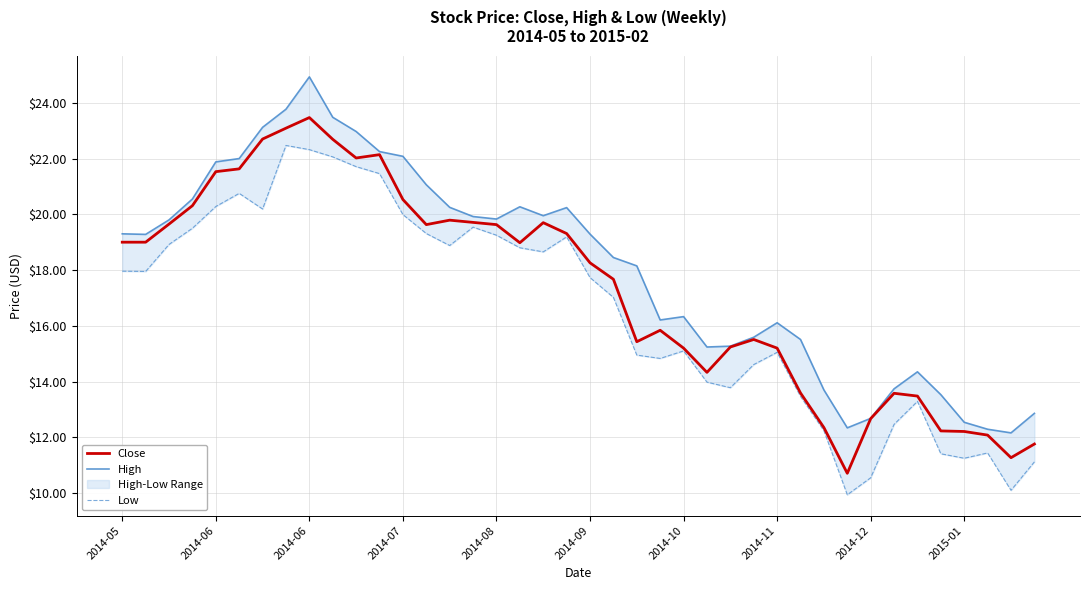

Is this an area chart (filled region under the line)?

No